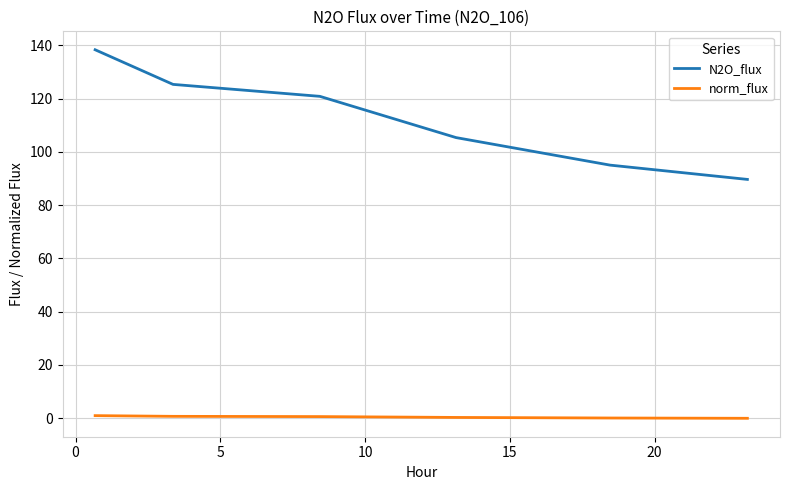

Which series has the widest spread of values?

N2O_flux